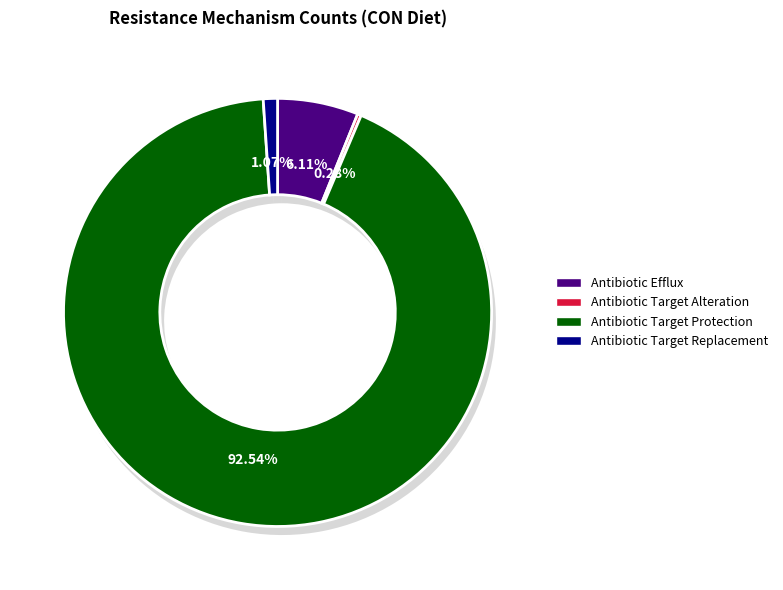

The Antibiotic Target Replacement slice represents 1% of the pie. True or false?

True